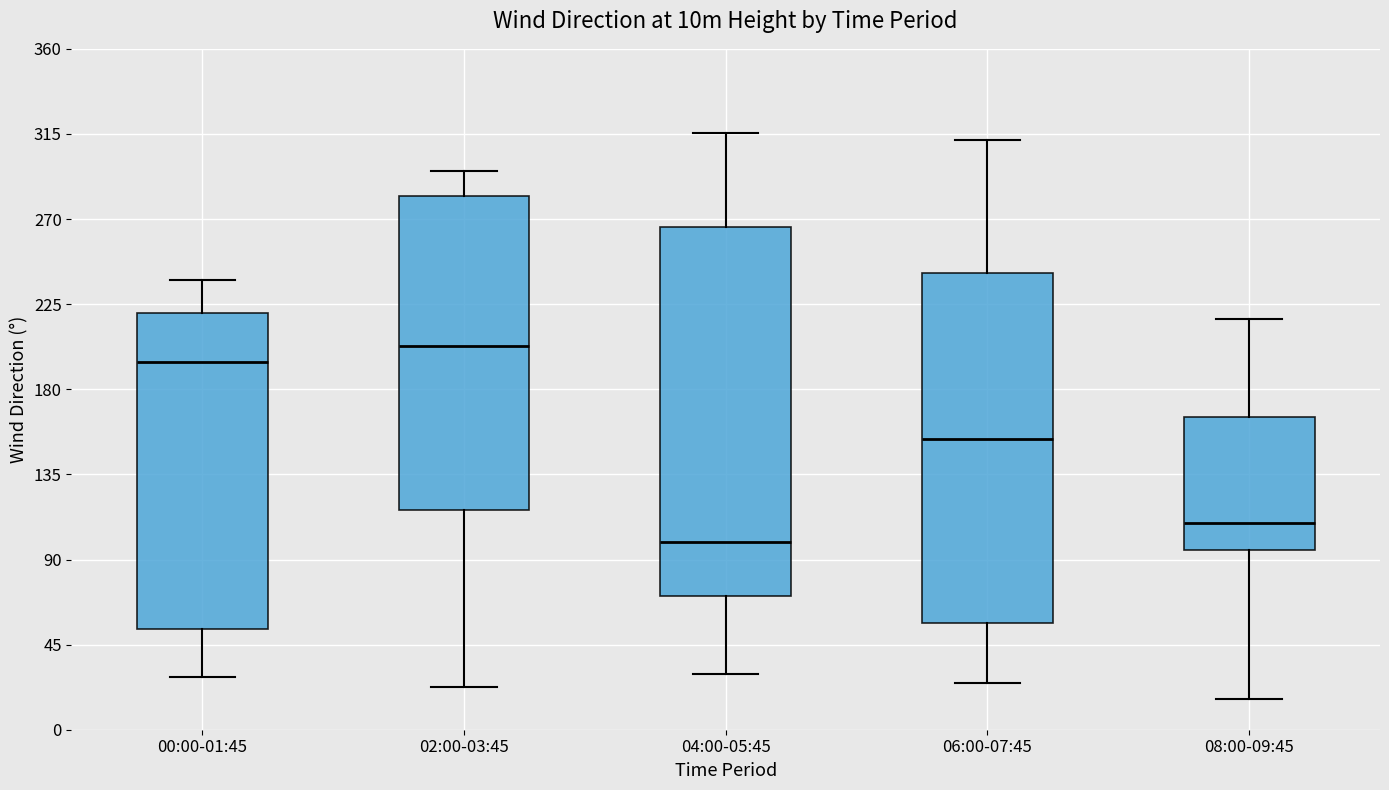

Reading left to right, transcribe this box plot: for each box, give where its median line is, the range the box spans, and where its two whiskers end, as read against the y-axis. The values are not printed on the chart, so give them approximately, as read against the axis.

00:00-01:45: median 195, box 55 to 220, whiskers 30 to 240
02:00-03:45: median 205, box 115 to 280, whiskers 25 to 295
04:00-05:45: median 100, box 70 to 265, whiskers 30 to 315
06:00-07:45: median 155, box 55 to 240, whiskers 25 to 310
08:00-09:45: median 110, box 95 to 165, whiskers 15 to 215